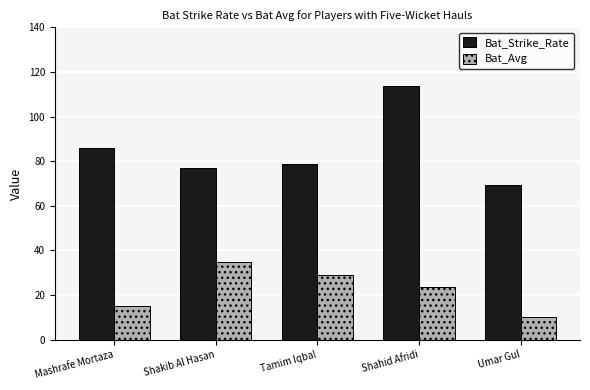

What is the value of the Bat_Avg bar at the 4th from the left?

23.6